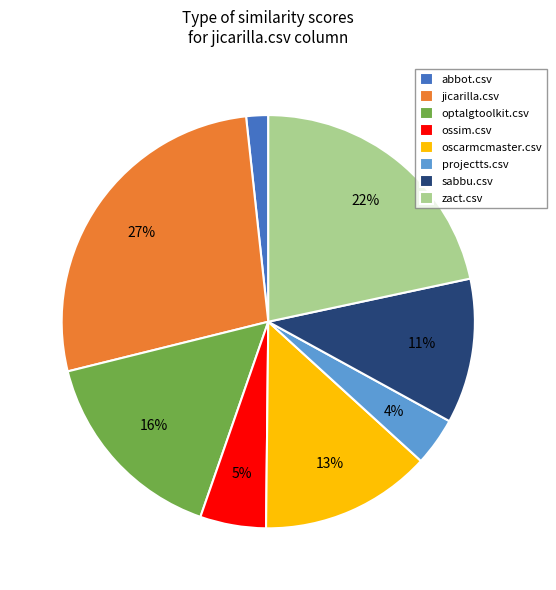

Between jicarilla.csv and abbot.csv, which is larger?

jicarilla.csv